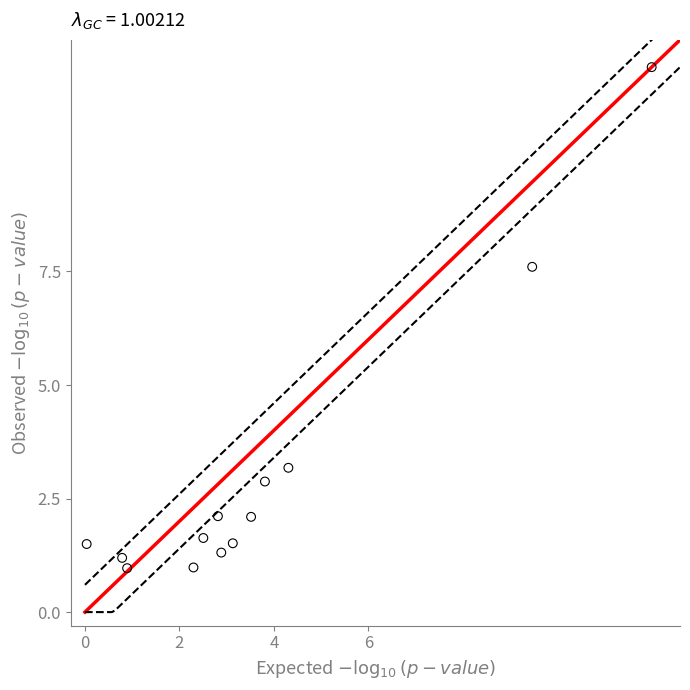

What Y value in the scatter plot is closest to 6?

7.6